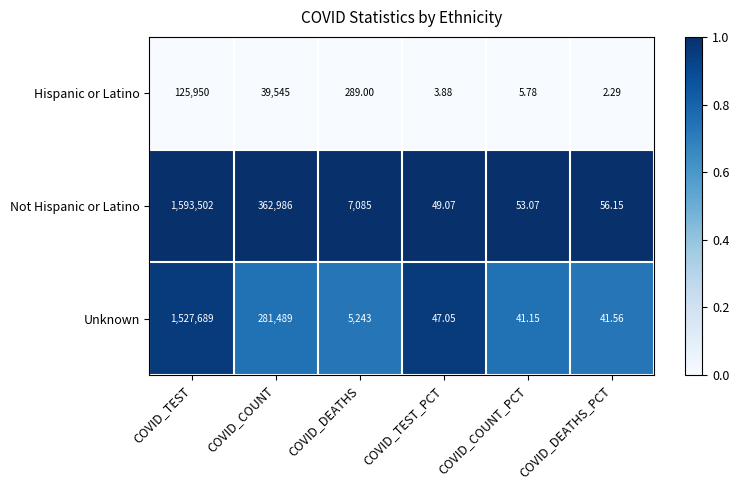

Which series changed the most between COVID_COUNT and COVID_DEATHS_PCT?

Not Hispanic or Latino